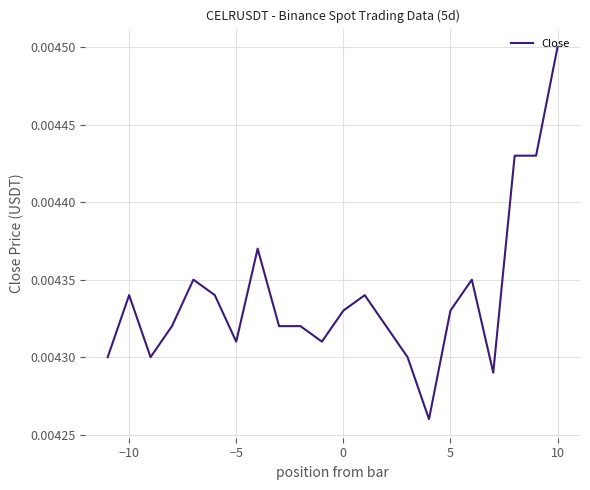

How many lines are shown in the chart?

1